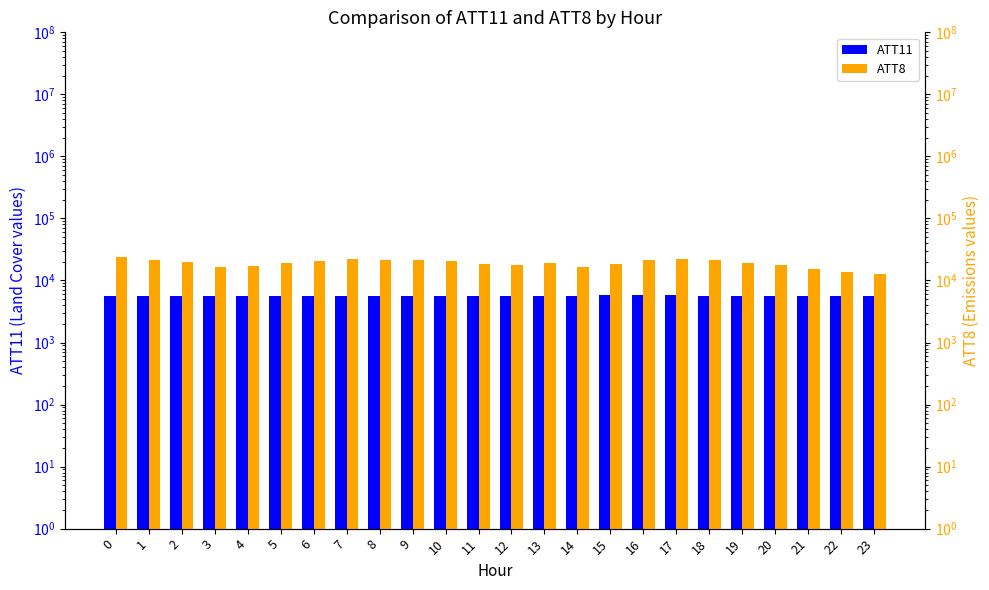

List the series in order of their peak value, lowest first.

ATT11, ATT8